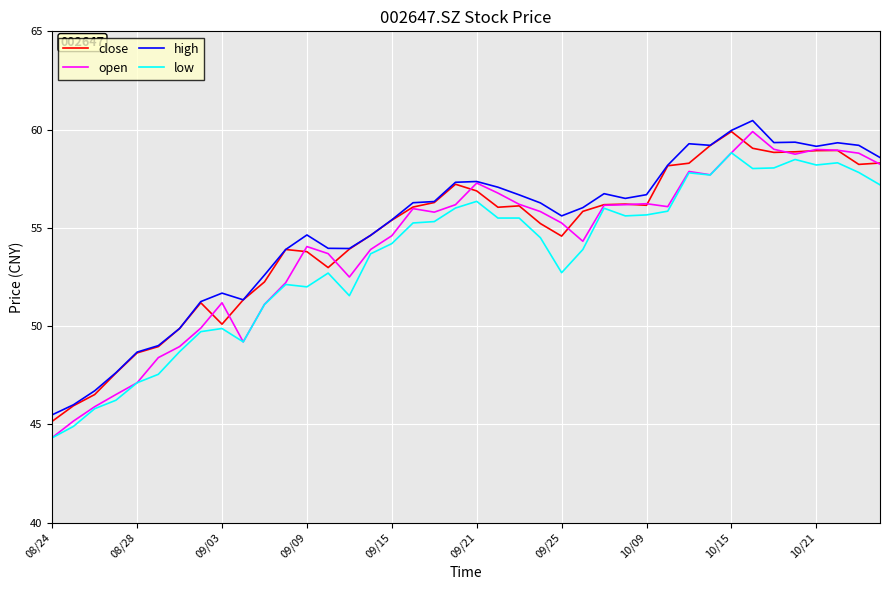

True or false: high and low intersect in this chart.

False